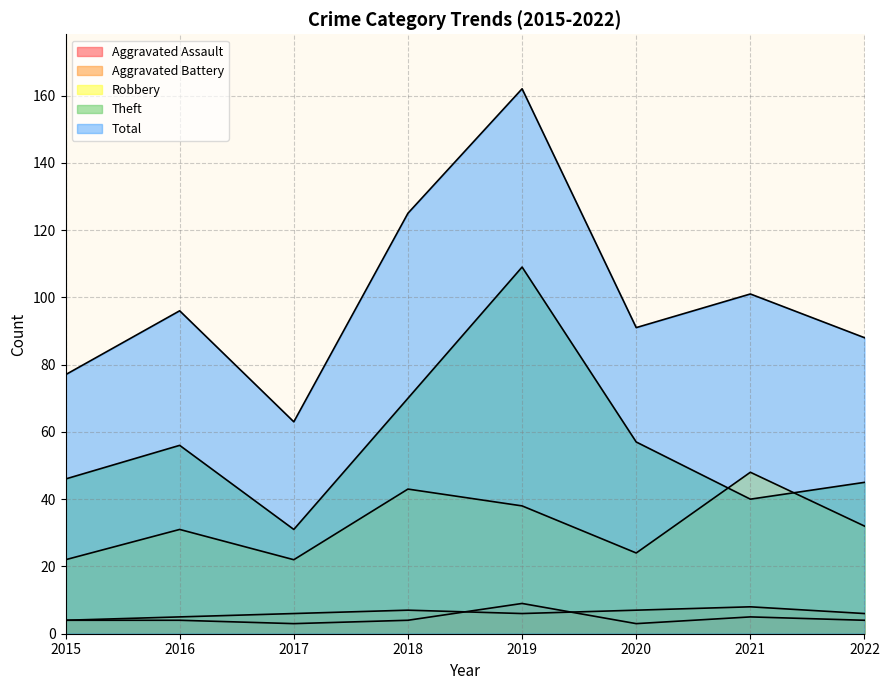

The Aggravated Battery series shows 12 at 2021. True or false?

False